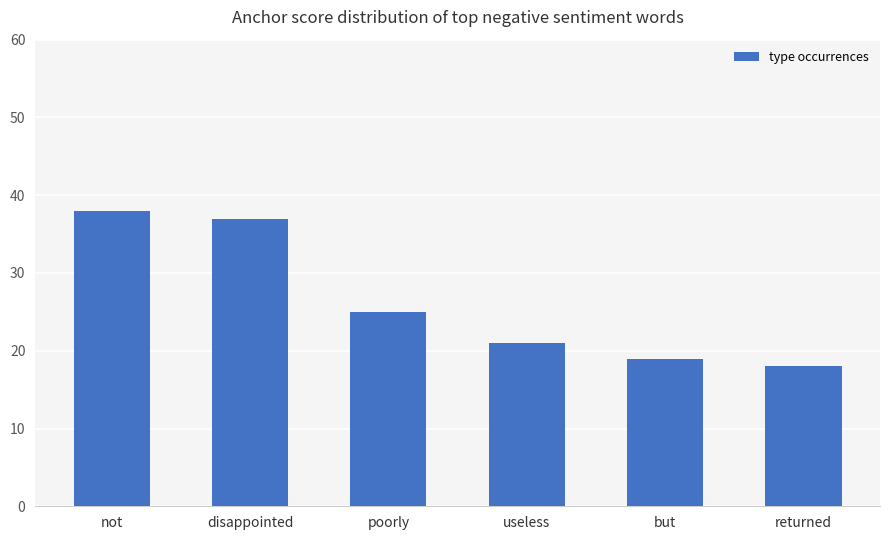

How many values are below 25?

3